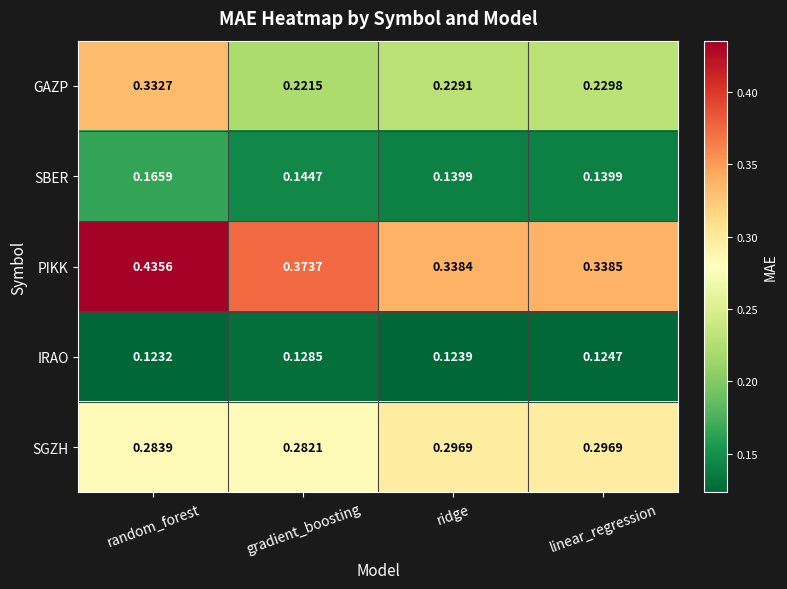

Which series has the largest range (max minus min)?

GAZP